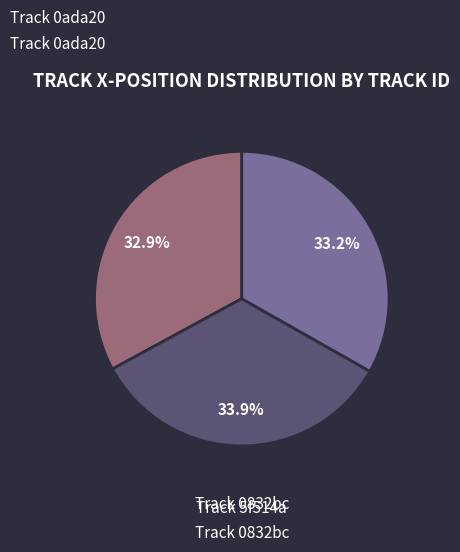

How many slices are in this pie chart?

3